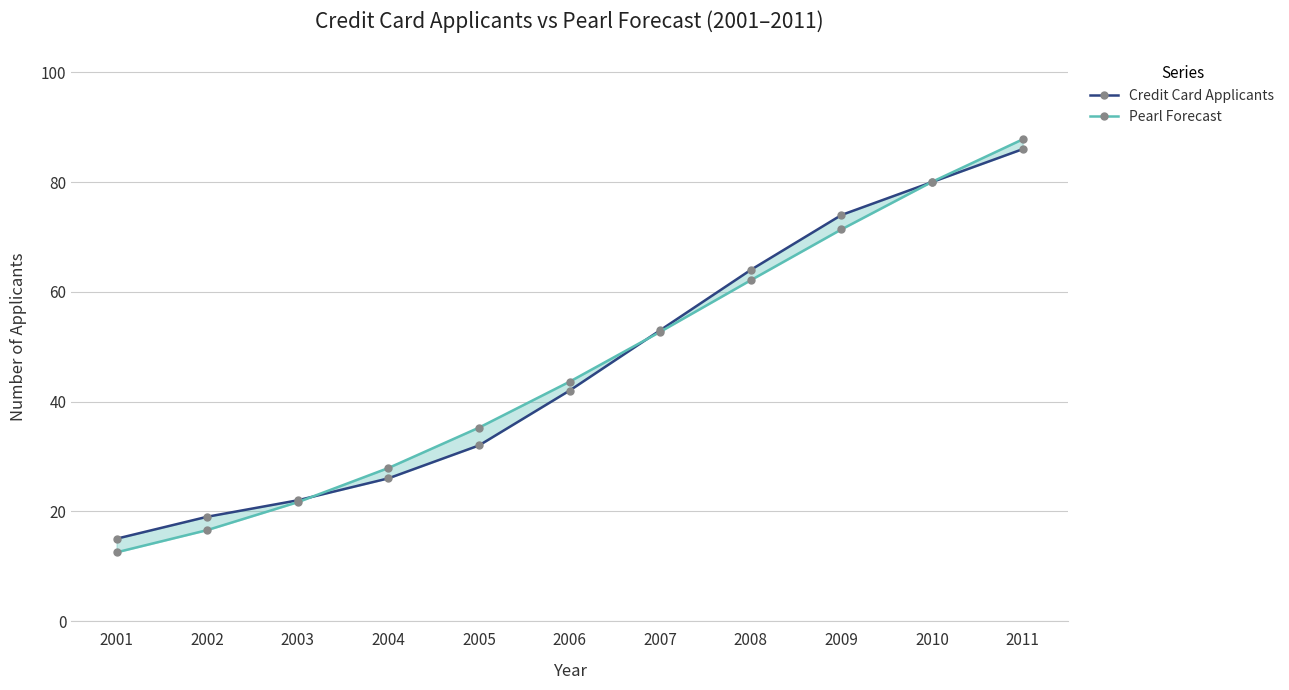

How many data points does each series have?

11